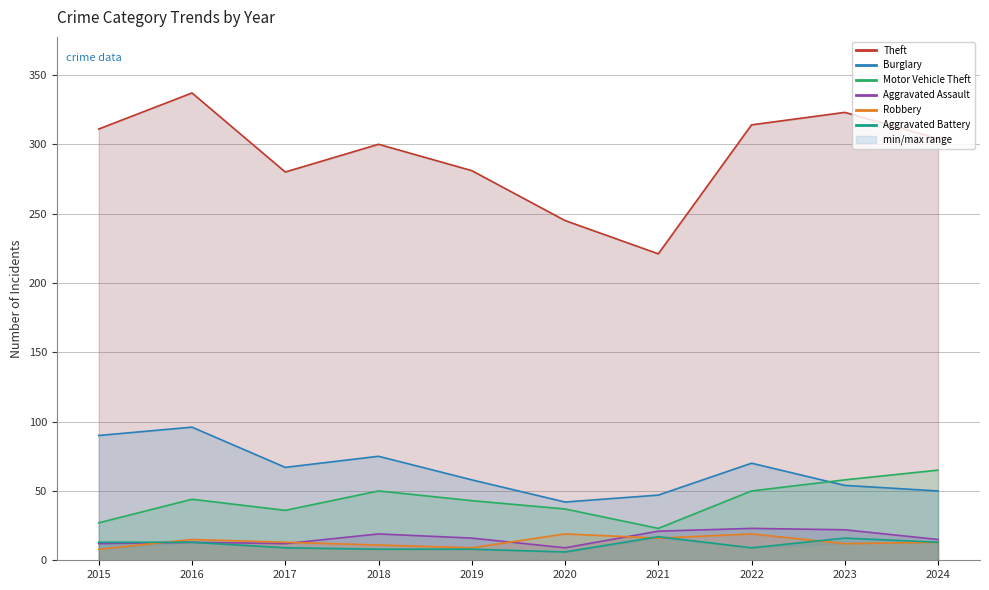

True or false: Aggravated Battery and Burglary intersect in this chart.

False